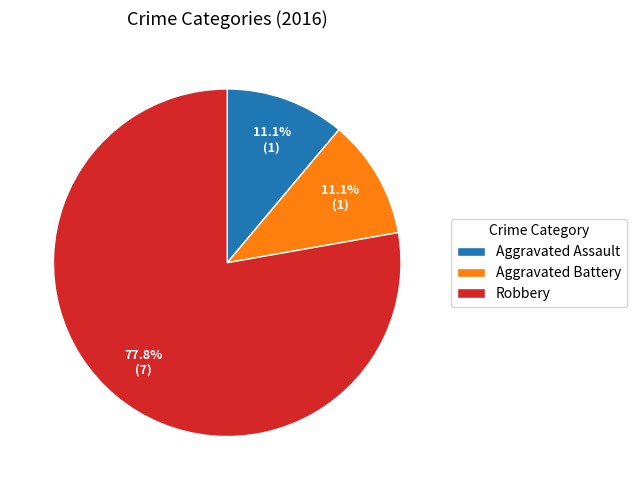

What portion of the pie excludes Robbery?

22.2%